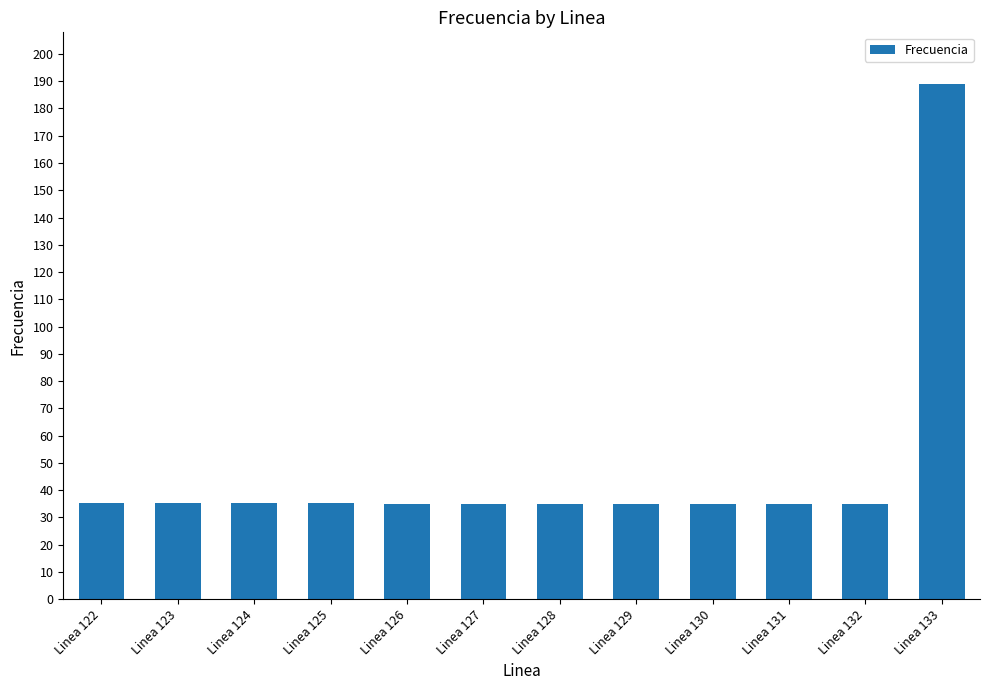

Approximately how many times larger is the value at Linea 128 compared to Linea 127?

1.0